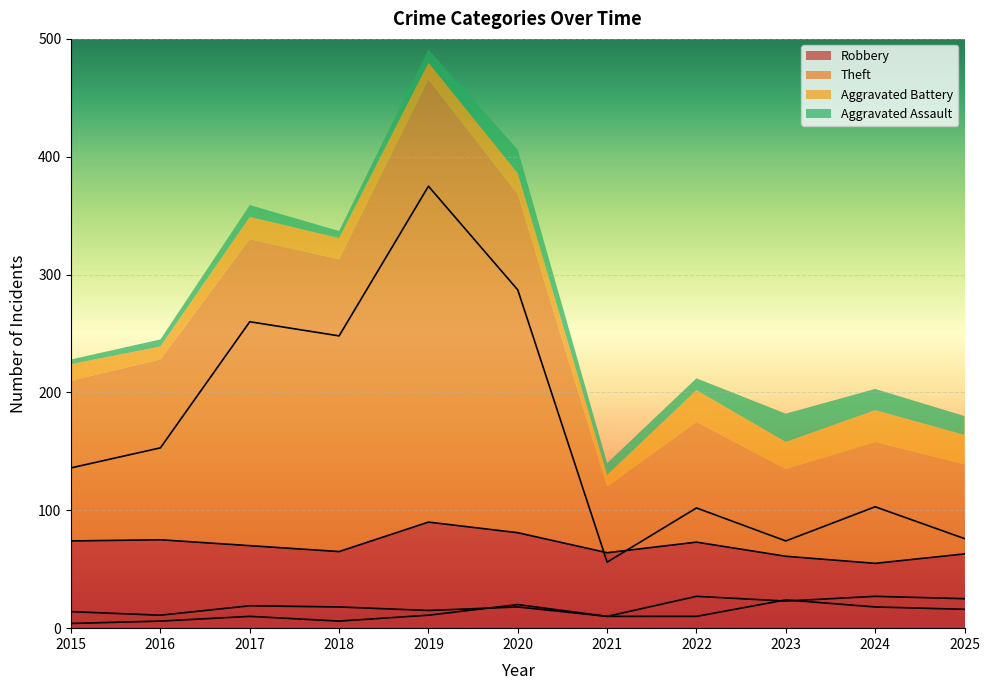

Rank the series by their maximum value, from lowest to highest.

Aggravated Assault, Aggravated Battery, Robbery, Theft